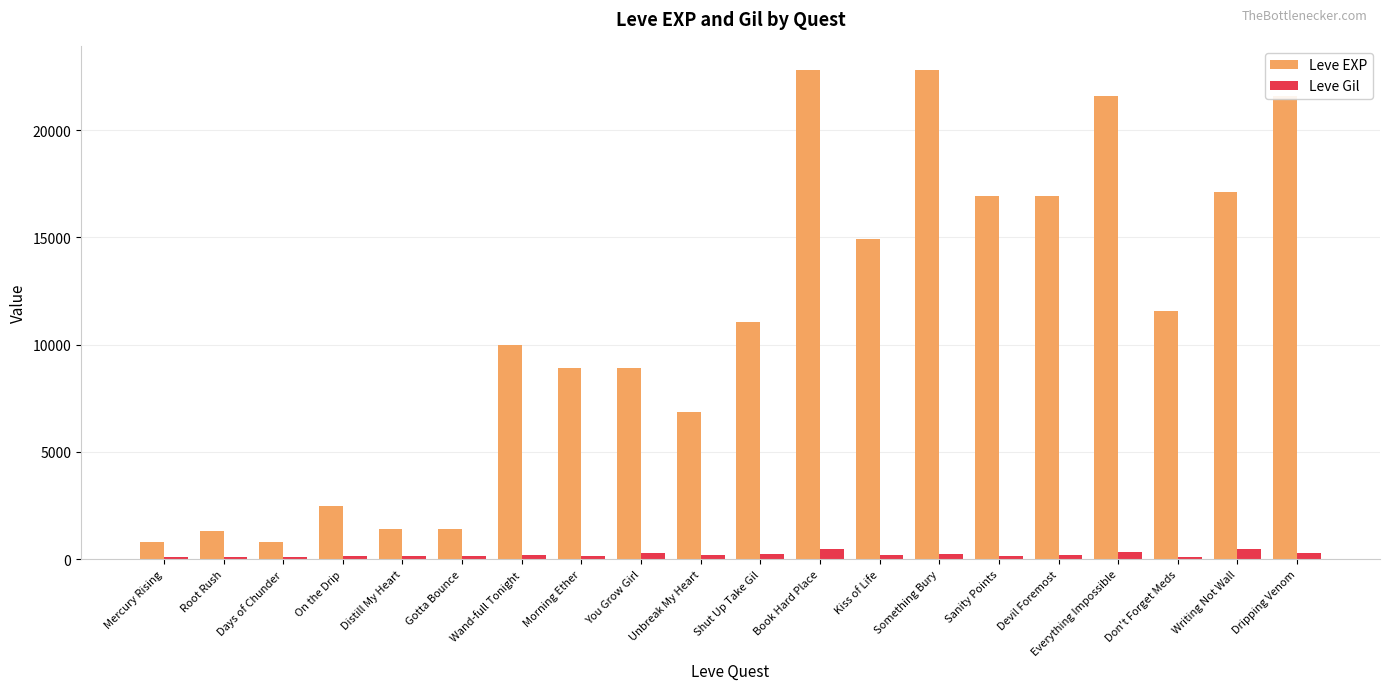

What is the sum of all Leve Gil values?

4265